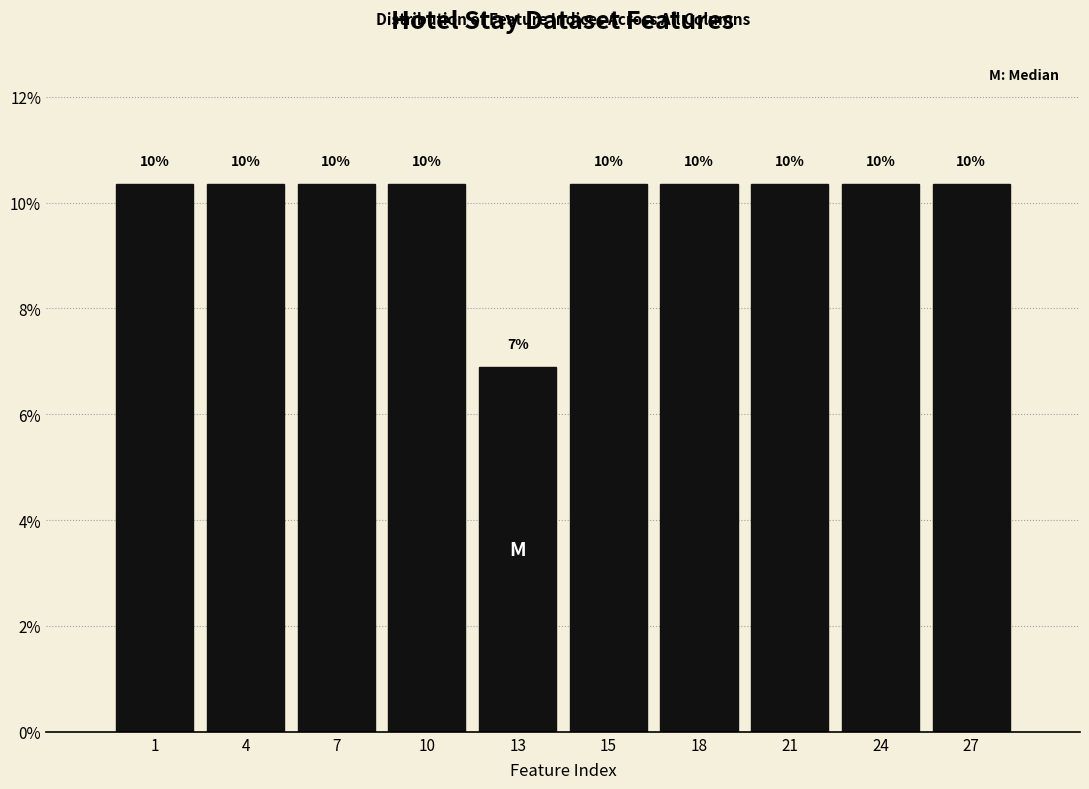

How many bars are there in total?

10